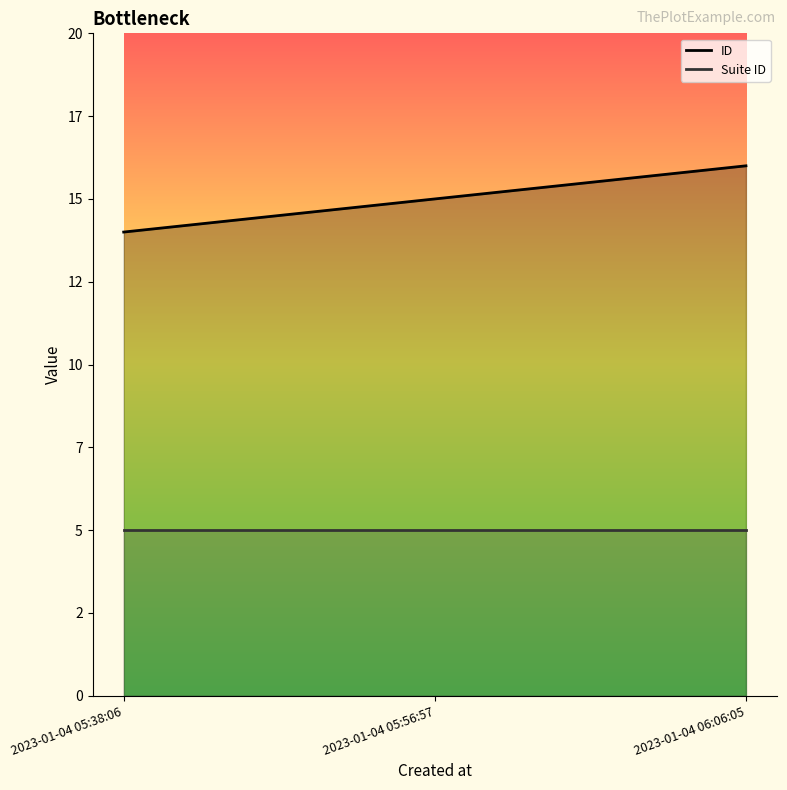

Reading left to right, transcribe all the data shown in this chart.

ID: 2023-01-04 05:38:06=14	2023-01-04 05:56:57=15	2023-01-04 06:06:05=16
Suite ID: 2023-01-04 05:38:06=5	2023-01-04 05:56:57=5	2023-01-04 06:06:05=5